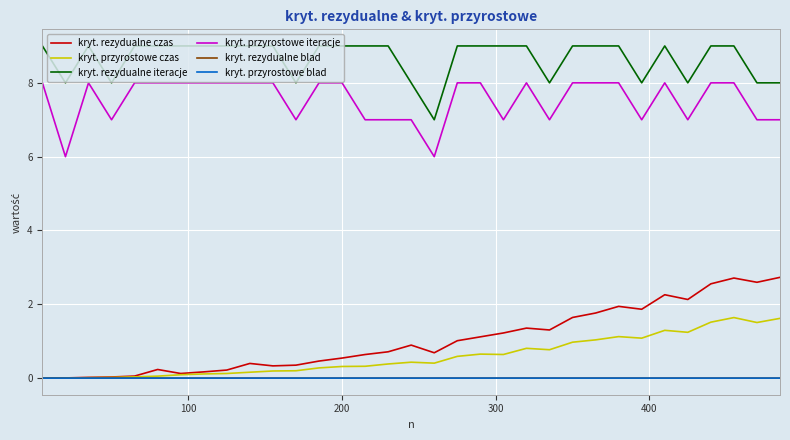

Which series has the largest range (max minus min)?

kryt. rezydualne czas